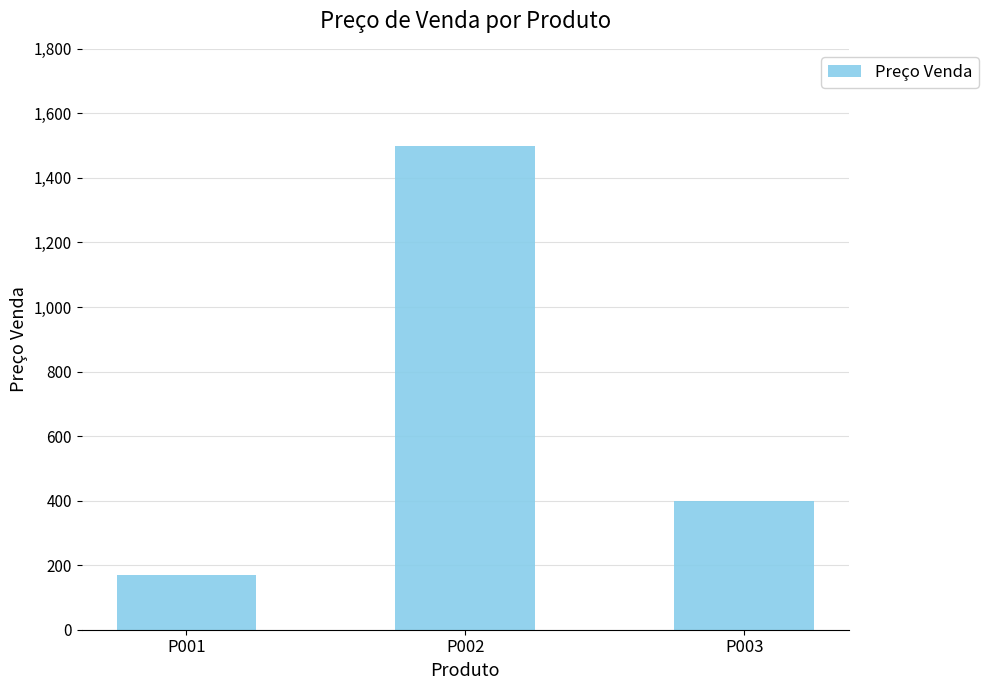

What is the difference between the maximum and minimum values?

1330